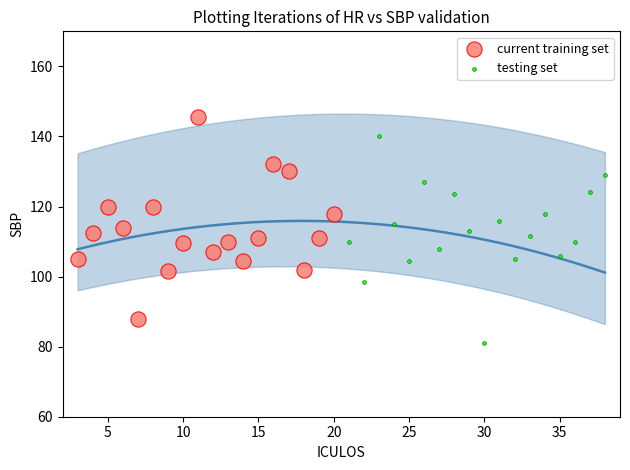

What are all the series names shown in the legend?

current training set, testing set